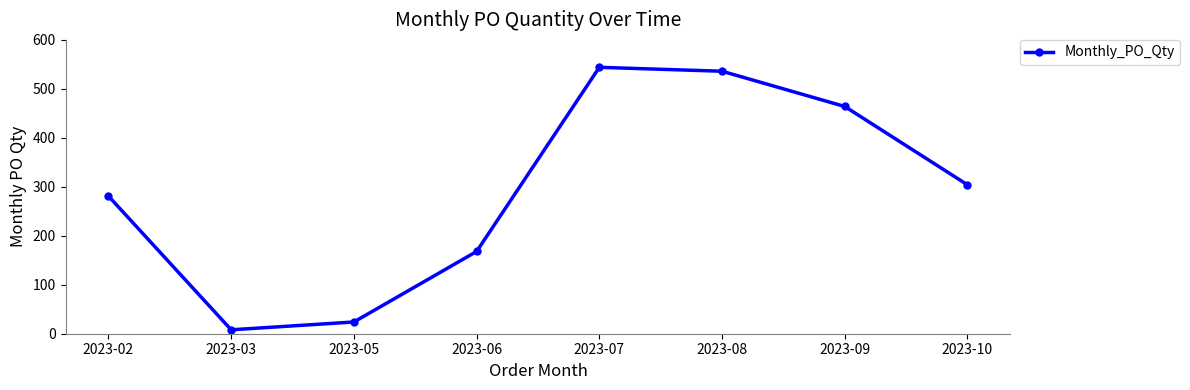

How many data points does each series have?

8